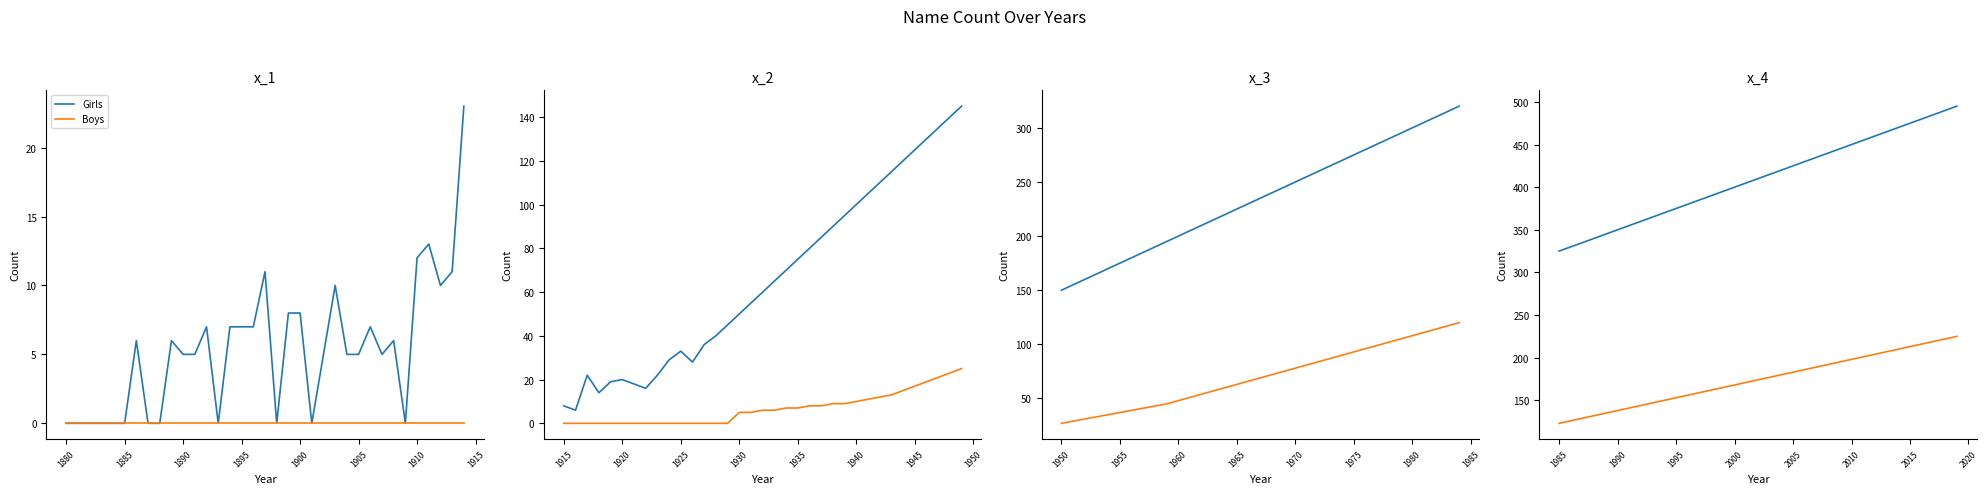

What is the difference between the second highest and minimum values in the Boys series?

99